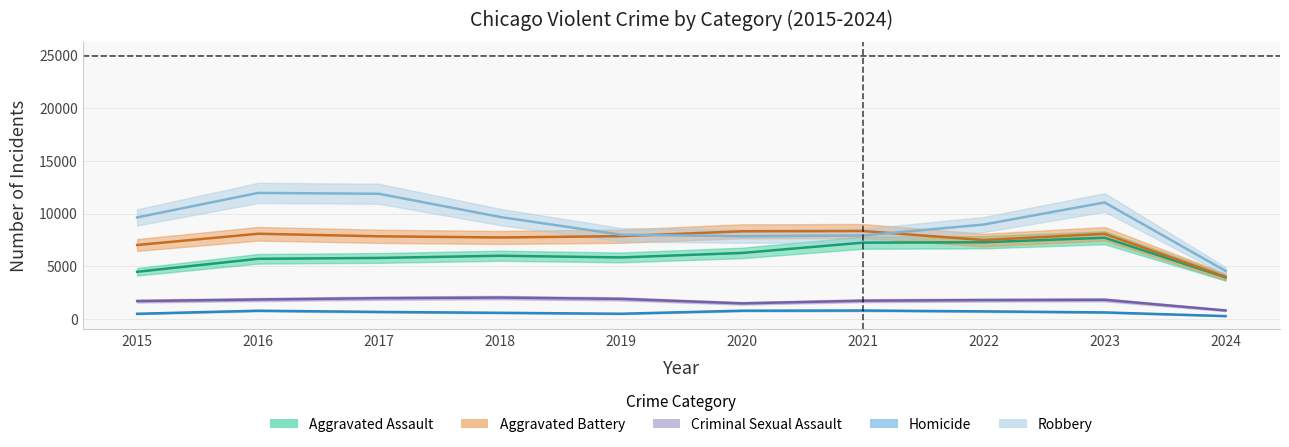

Reading left to right, what are all the values shown in this chart?

Aggravated Assault: 2015=4480	2016=5712	2017=5793	2018=6001	2019=5841	2020=6264	2021=7242	2022=7280	2023=7709	2024=3952
Aggravated Battery: 2015=7019	2016=8086	2017=7845	2018=7735	2019=7858	2020=8320	2021=8347	2022=7489	2023=8078	2024=4004
Criminal Sexual Assault: 2015=1701	2016=1849	2017=1975	2018=2033	2019=1909	2020=1485	2021=1736	2022=1795	2023=1821	2024=813
Homicide: 2015=496	2016=786	2017=672	2018=588	2019=499	2020=787	2021=804	2022=724	2023=625	2024=277
Robbery: 2015=9638	2016=11960	2017=11880	2018=9681	2019=7995	2020=7855	2021=7920	2022=8962	2023=11056	2024=4557